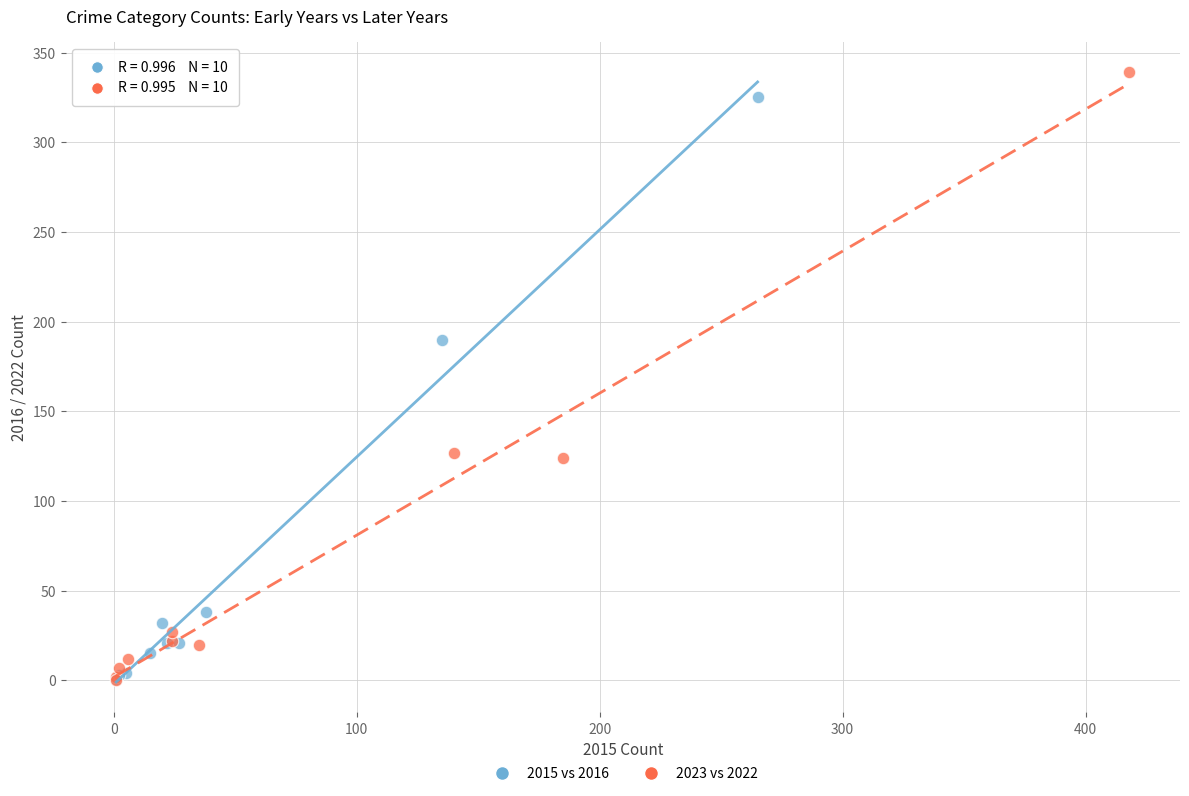

Which series has the widest spread of Y values?

2023 vs 2022